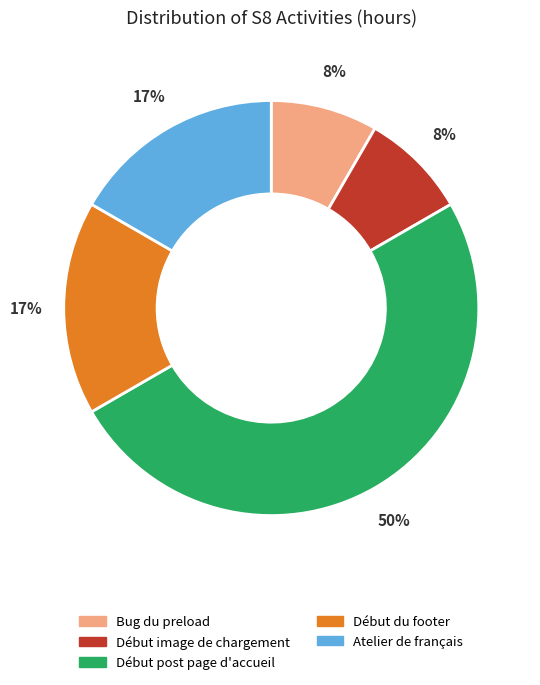

Which has a higher value, Début image de chargement or Atelier de français?

Atelier de français